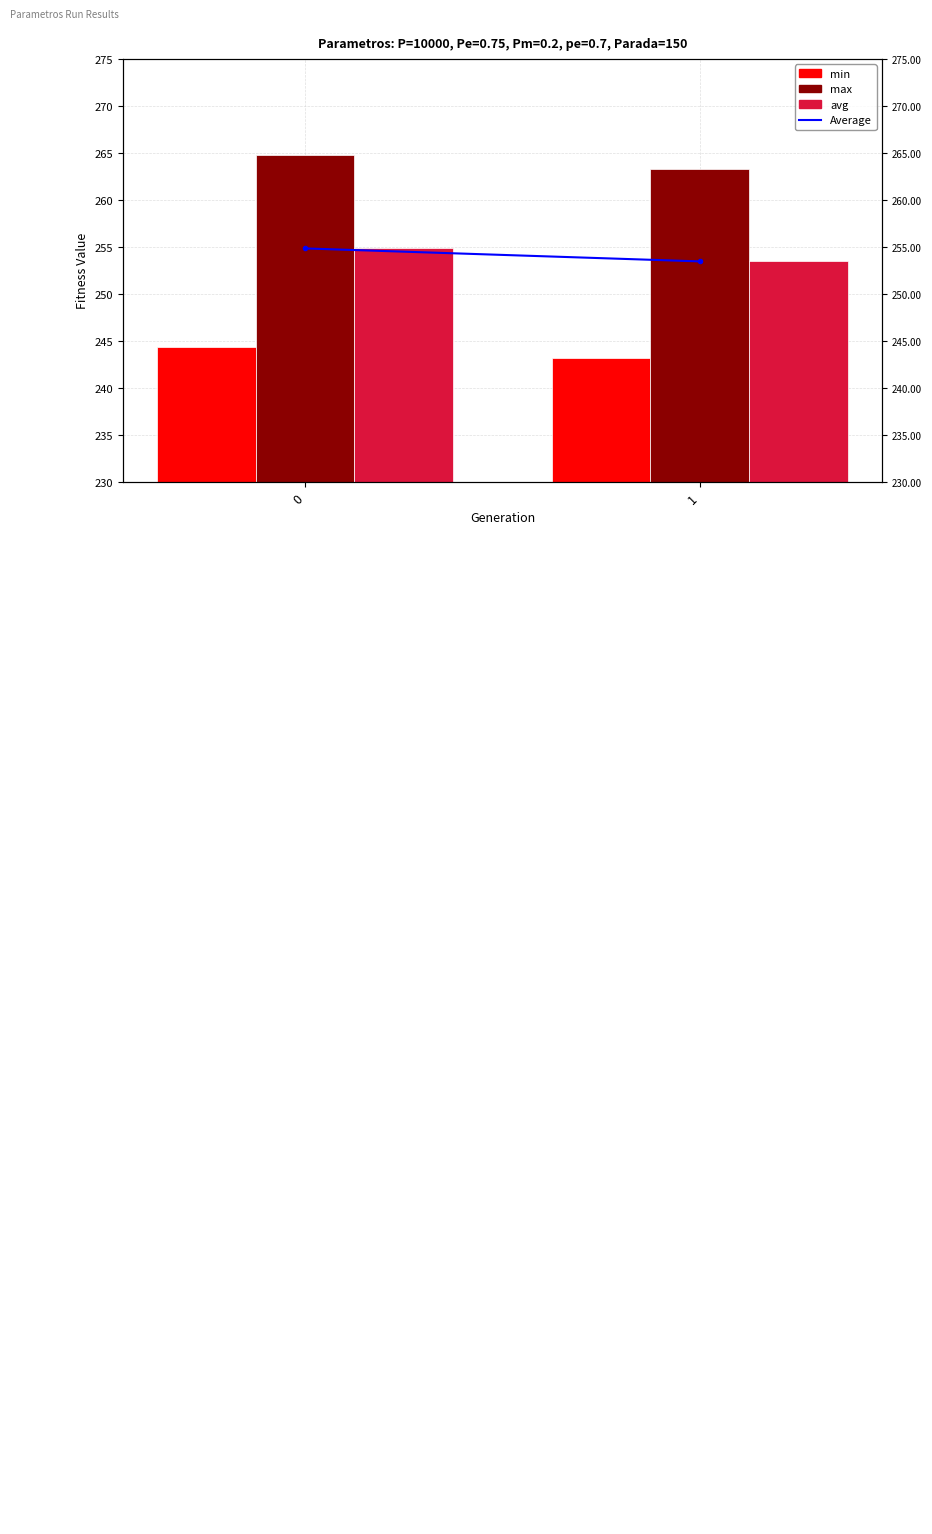

What are all the series names shown in the legend?

Average, min, max, avg